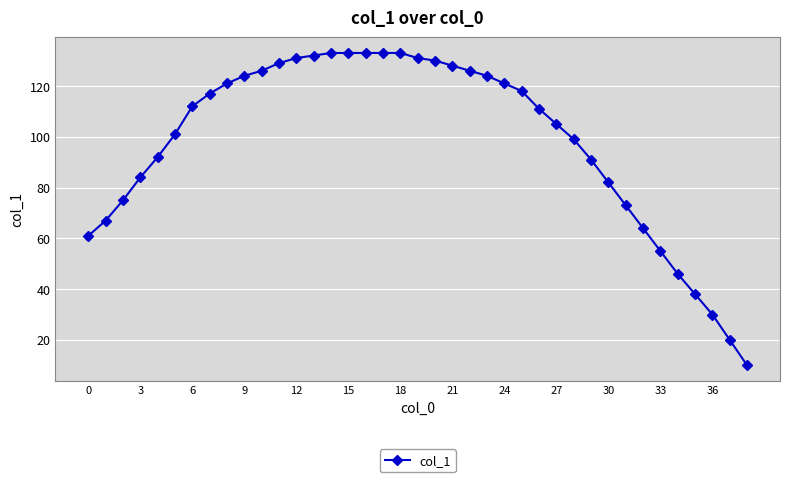

Does the chart display data point markers on the line(s)?

Yes